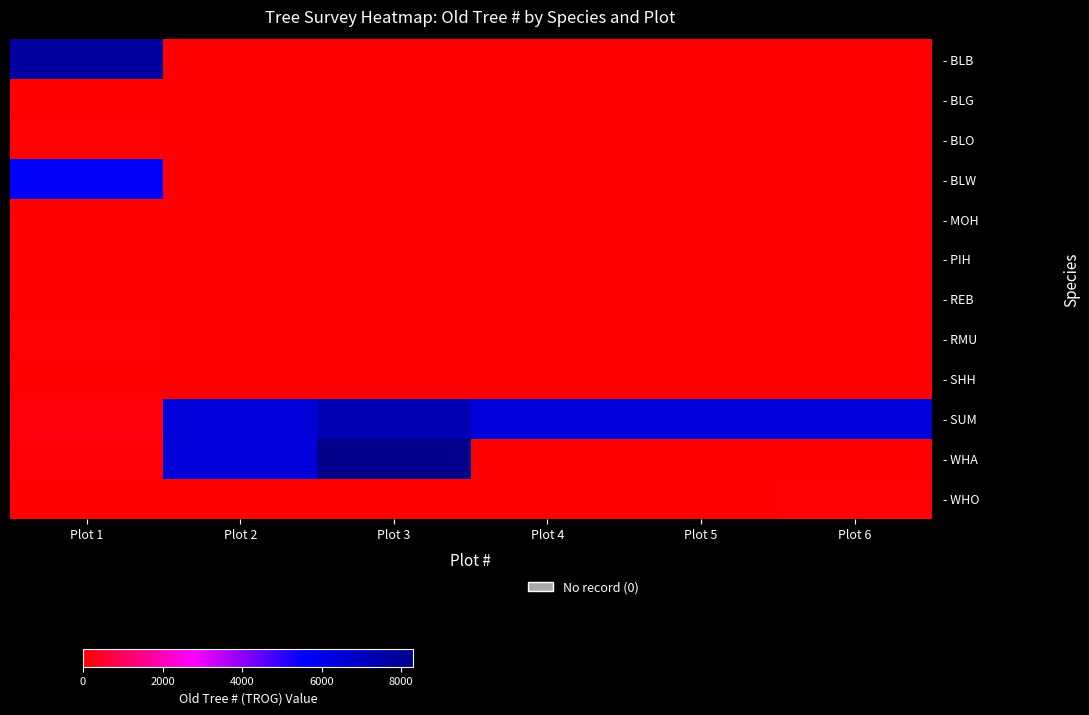

At how many categories does at least one series exceed 0?

6